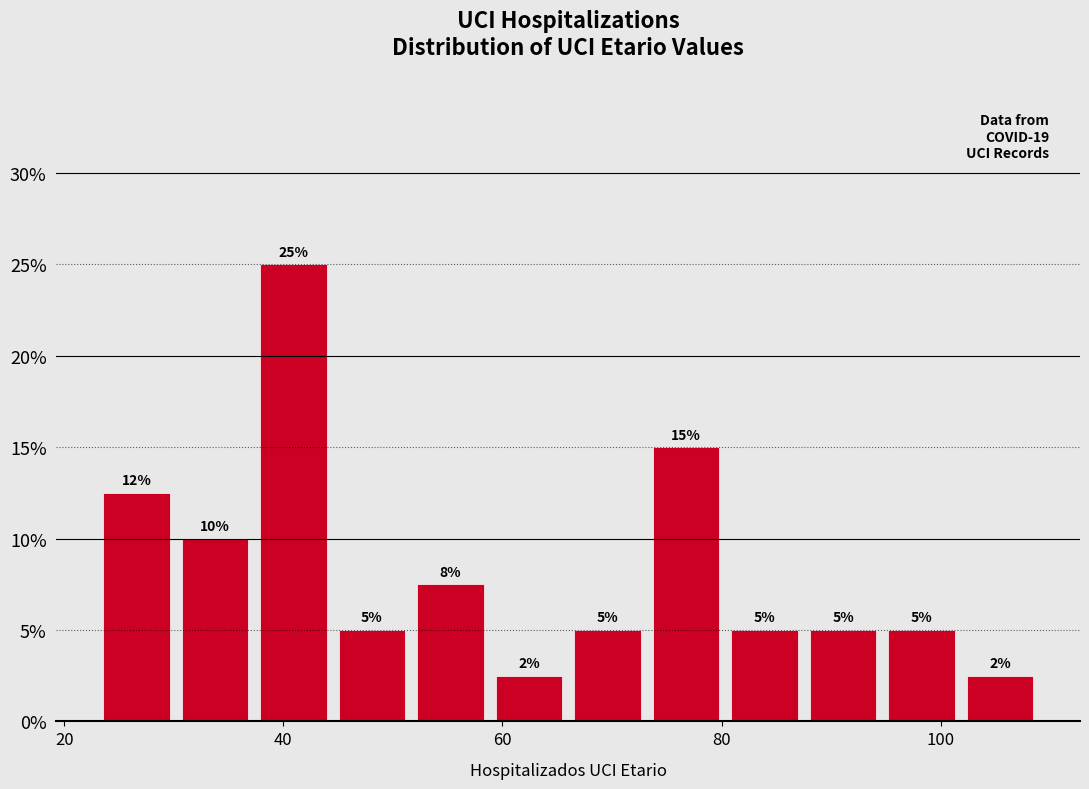

Read against the x-axis, roughly where is the centre of the tallest bar?

40